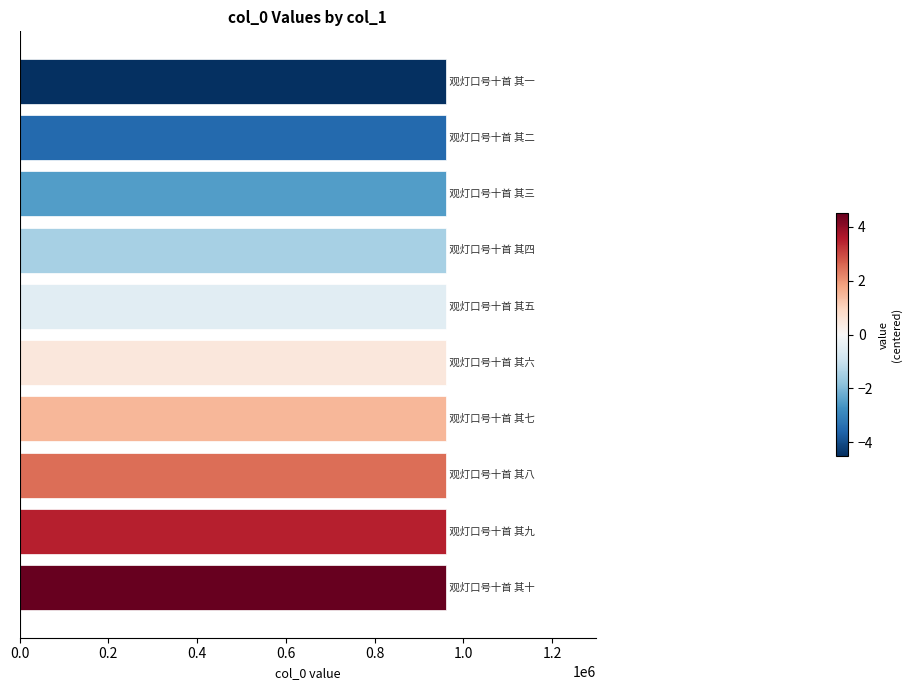

What is the average value?

962244